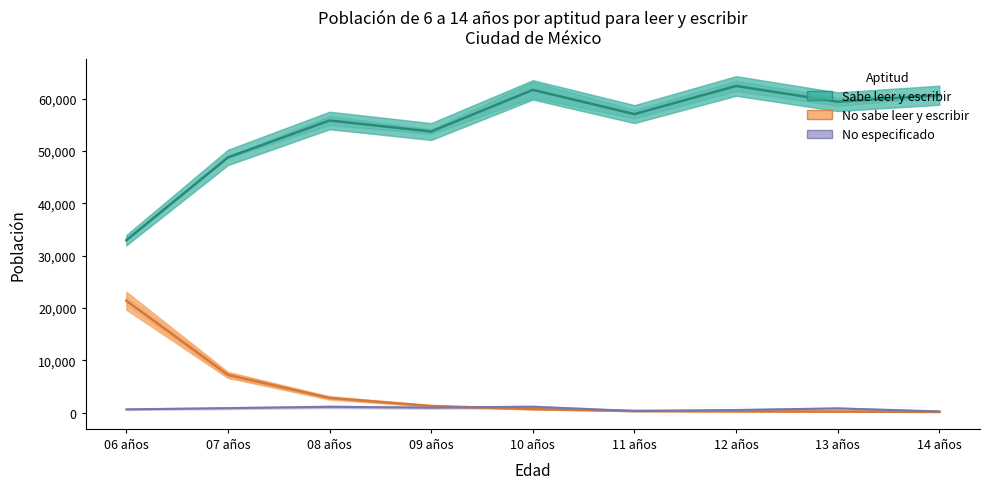

Which series has the widest spread of values?

Sabe leer y escribir (Hombres)